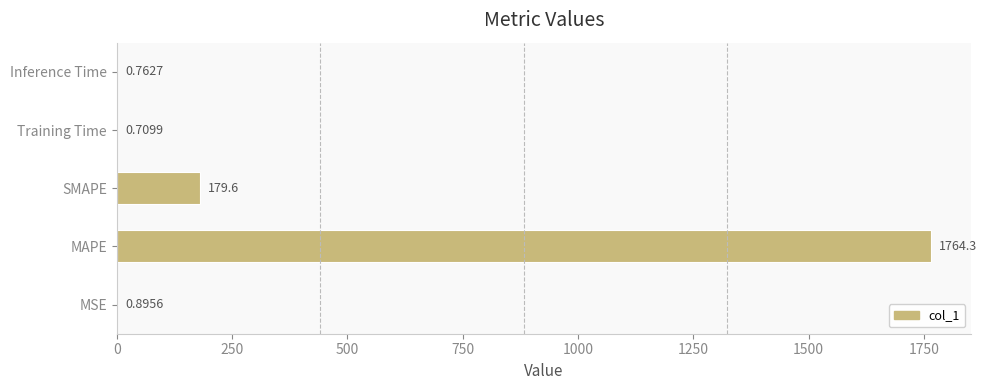

What is the sum of all values?

1946.3